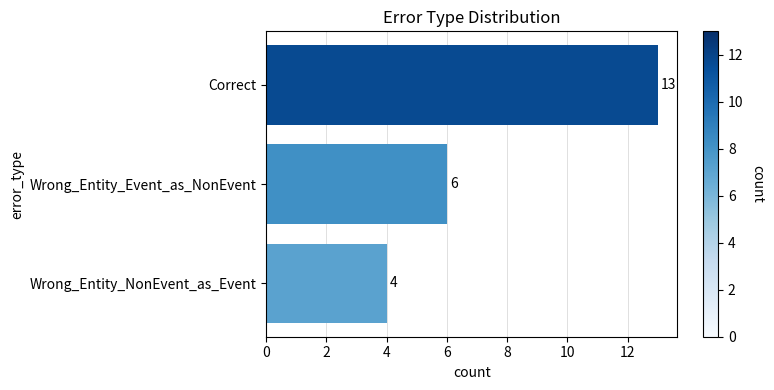

Reading top to bottom, what are all the values shown in this chart?

13	6	4